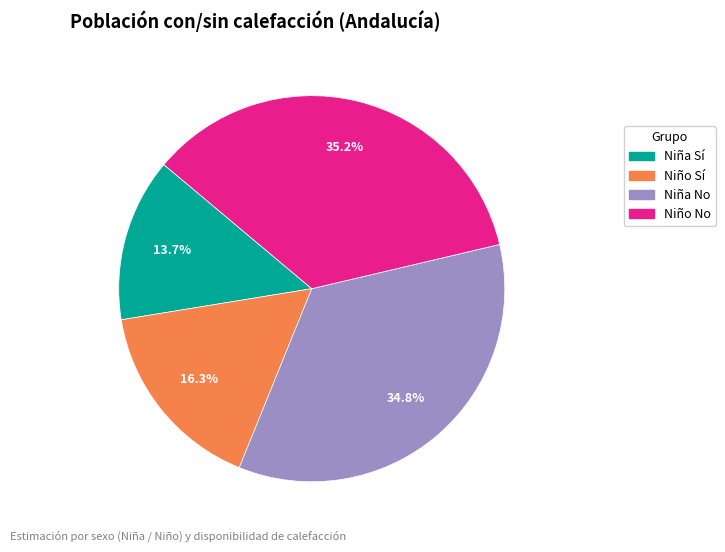

To the nearest percent, what is the difference between the Niño No and Niña Sí slice percentages?

22%